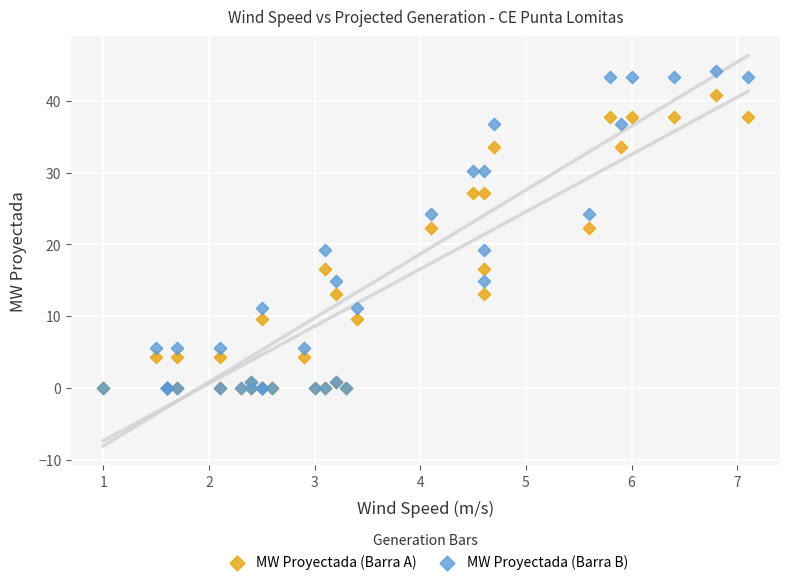

What are all the series names shown in the legend?

MW Proyectada (Barra A), MW Proyectada (Barra B)